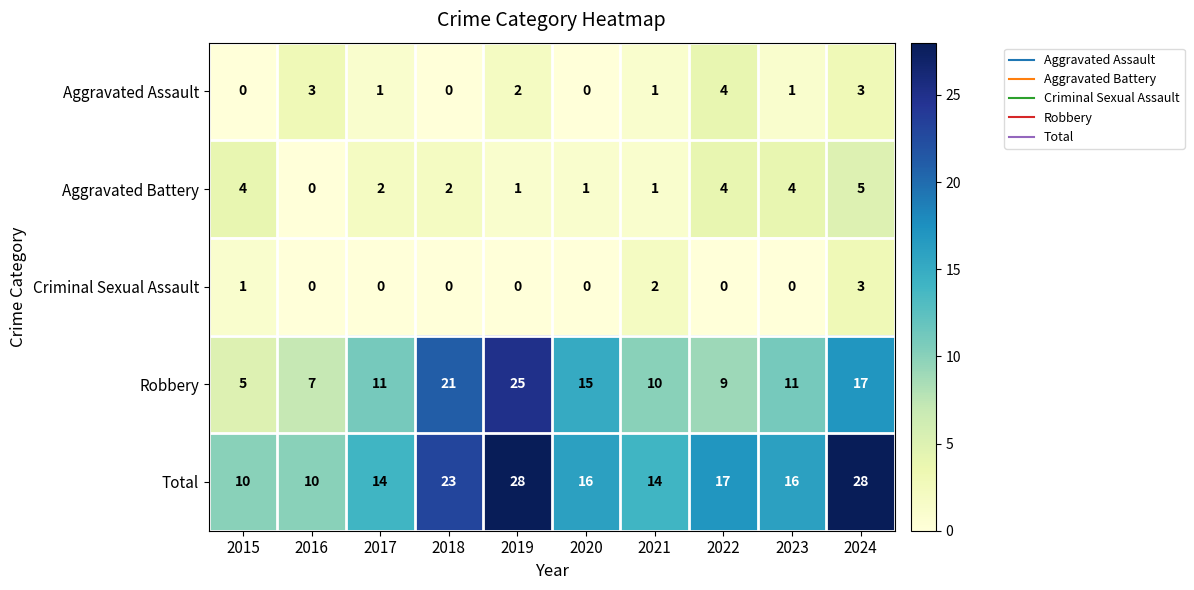

How many categories are shown in the chart?

10